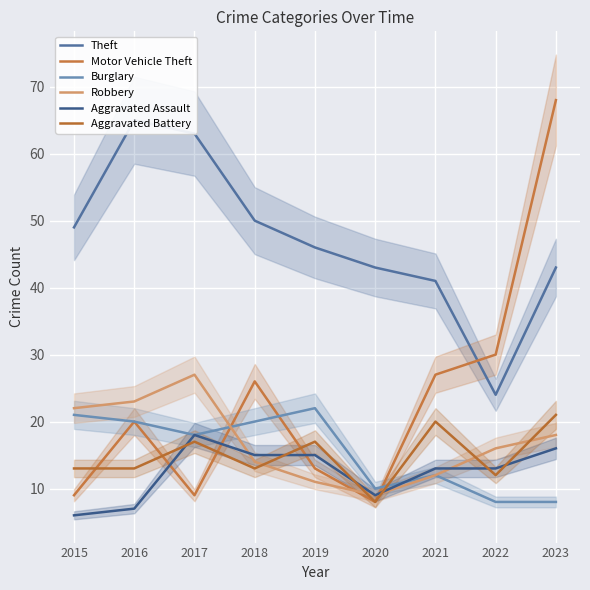

What is the sum of all Aggravated Battery values?

134